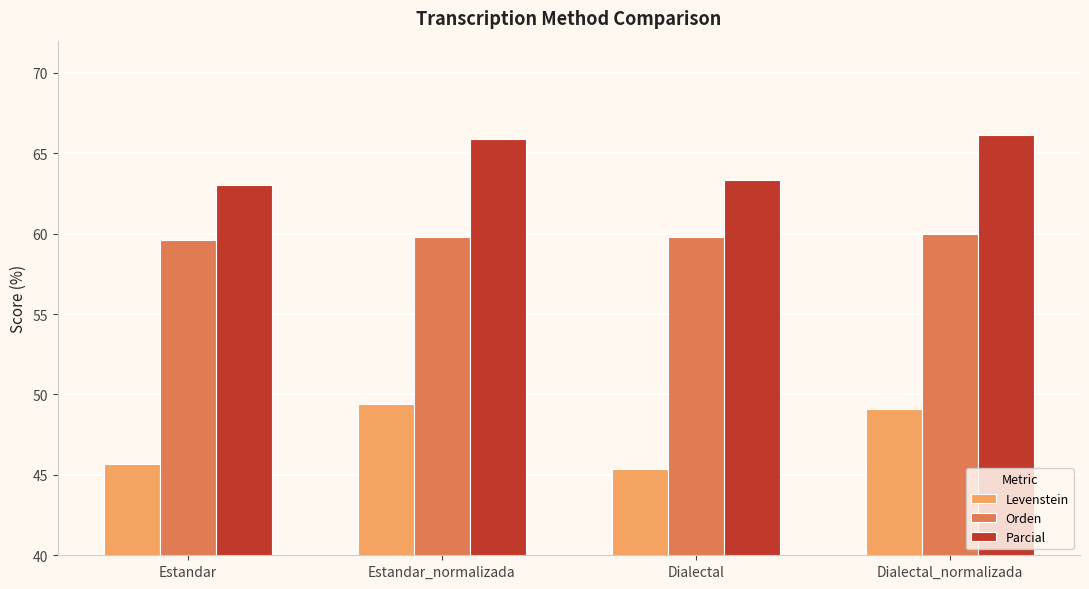

True or false: Orden has a value of 60.0 at Dialectal_normalizada.

True